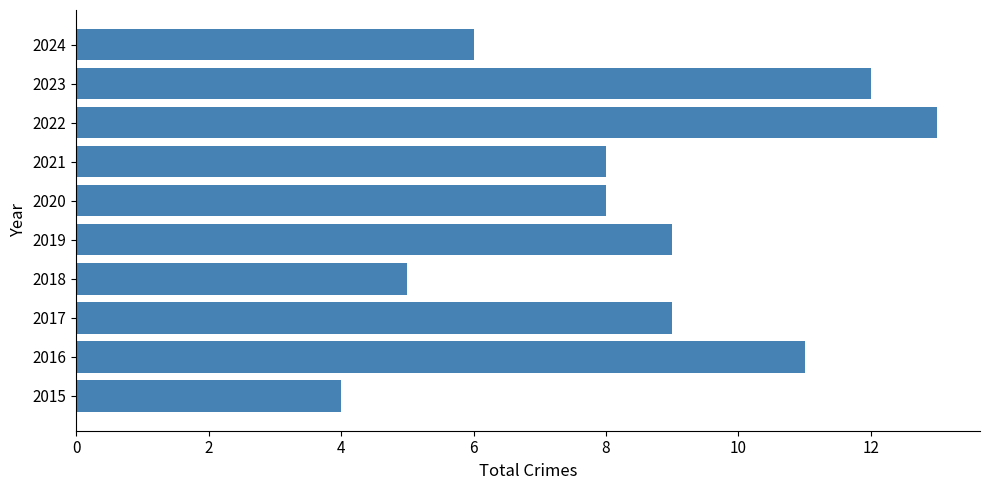

What is the smallest value displayed?

4